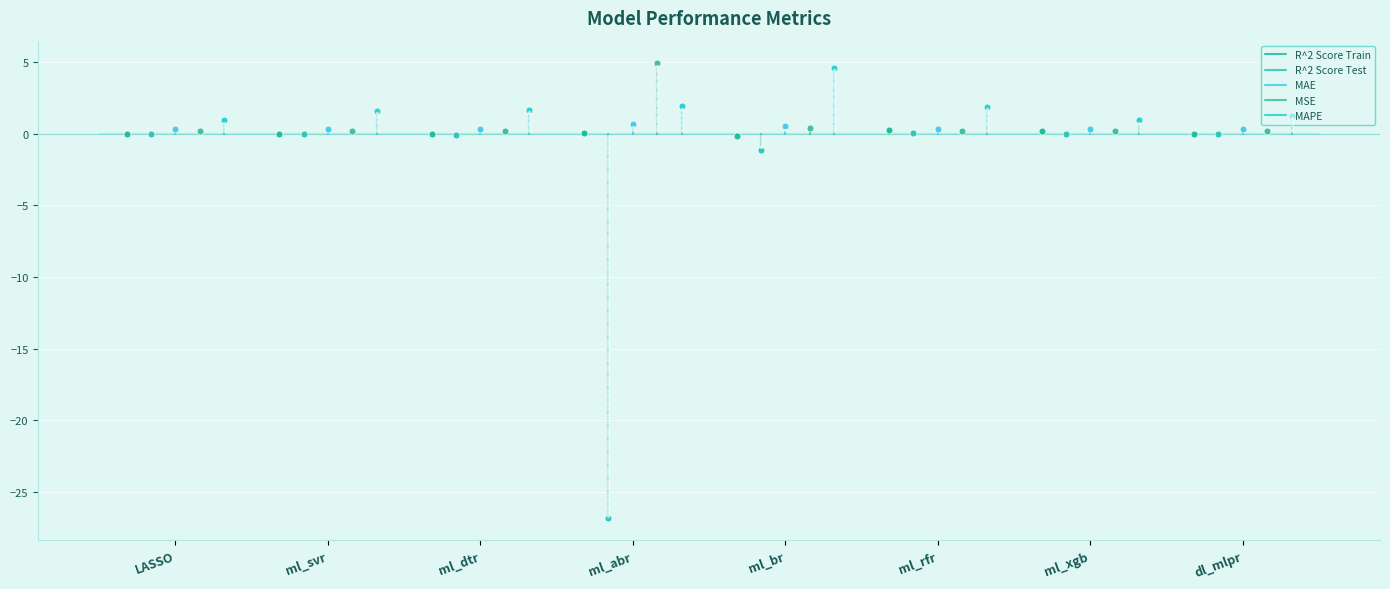

What are all the series names shown in the legend?

R^2 Score Train, R^2 Score Test, MAE, MSE, MAPE